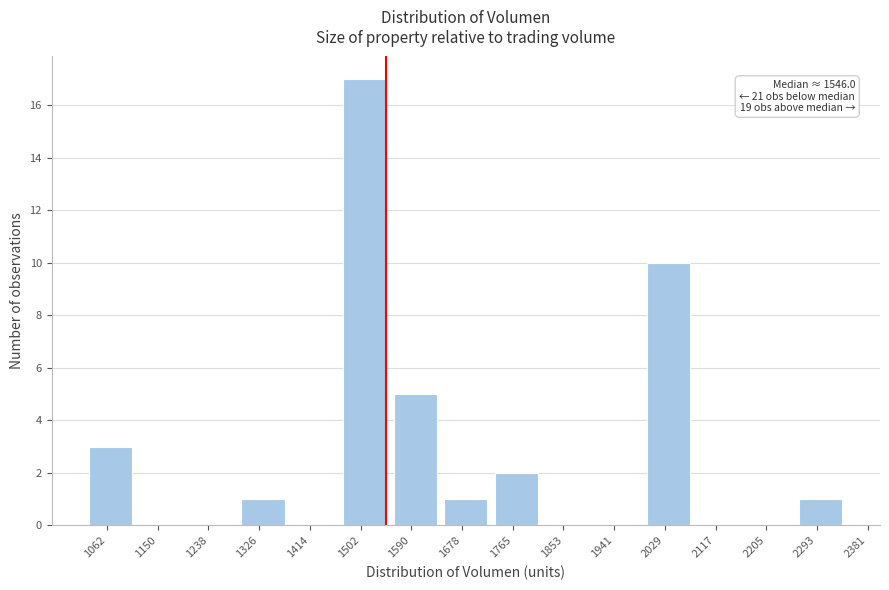

Reading left to right, transcribe all the data shown in this chart.

1062=3	1150=0	1238=0	1326=1	1414=0	1502=17	1590=5	1678=1	1765=2	1853=0	1941=0	2029=10	2117=0	2205=0	2293=1